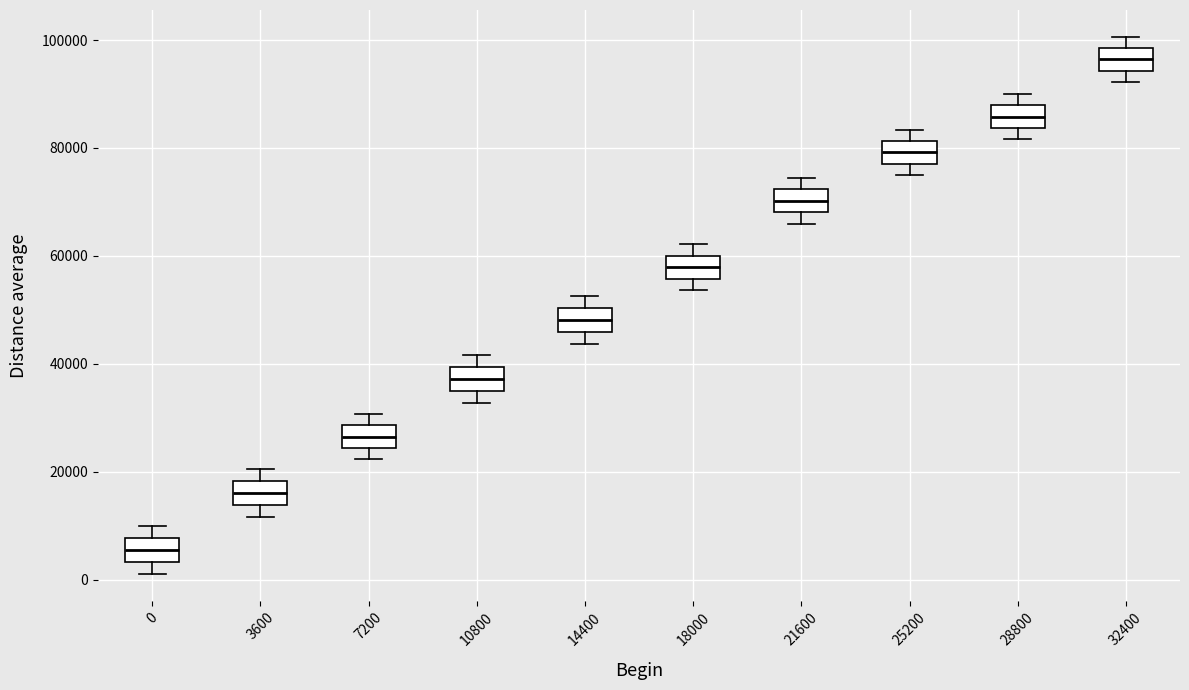

Where is the lower edge of the box at x = 21600 on the y-axis? The values are not printed on the chart, so give them approximately, as read against the axis.

68000